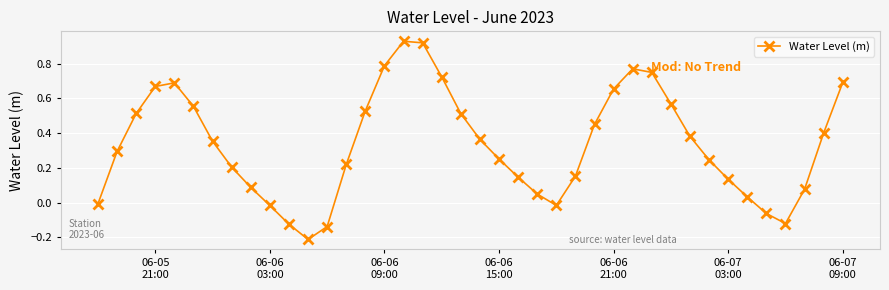

What is the difference between the maximum and second lowest values?

1.1